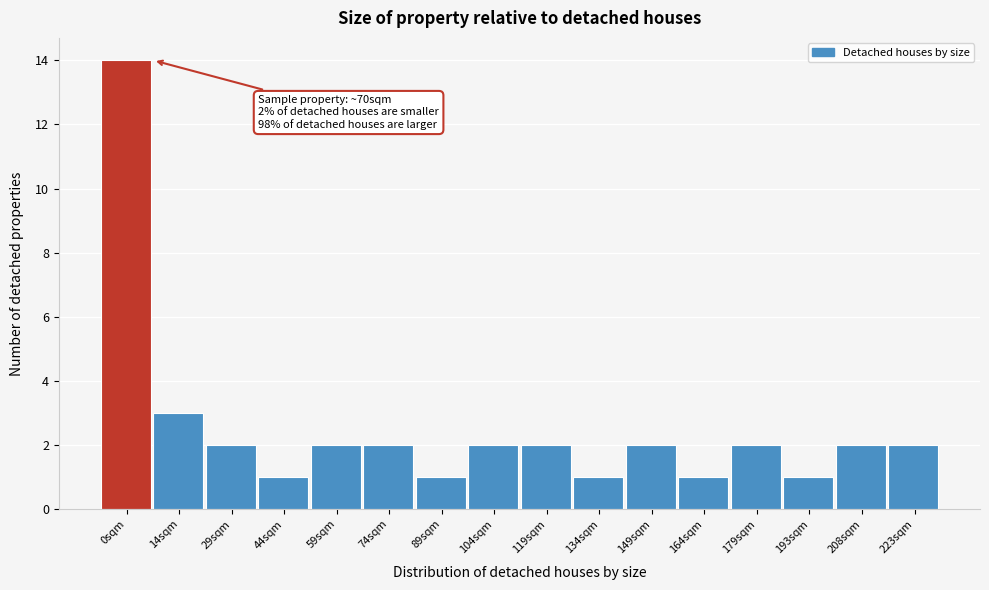

Reading left to right, extract all data points from this chart.

14	3	2	1	2	2	1	2	2	1	2	1	2	1	2	2